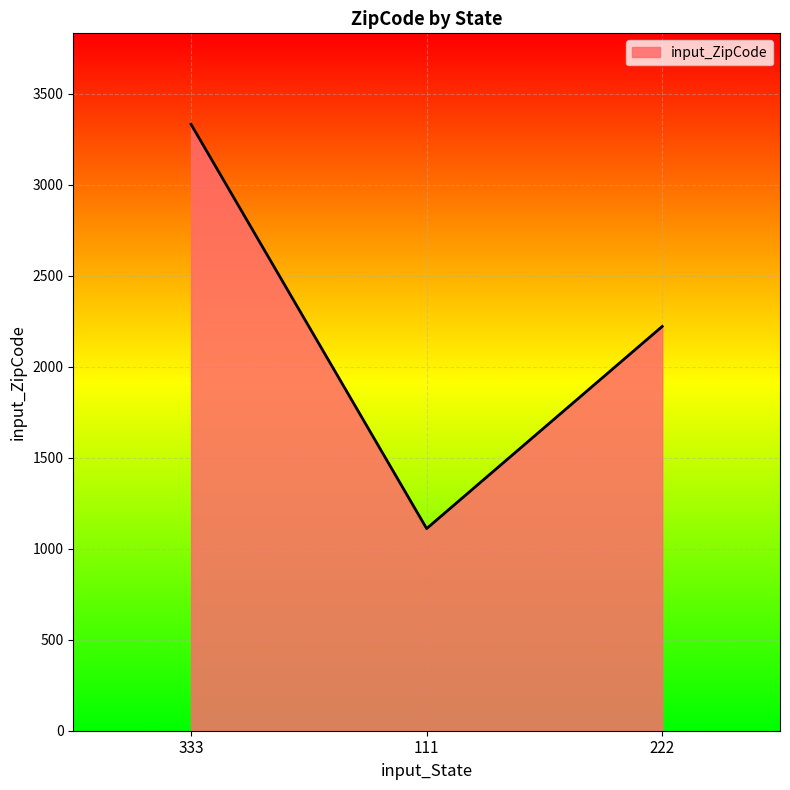

What is the difference between the maximum and minimum values?

2222